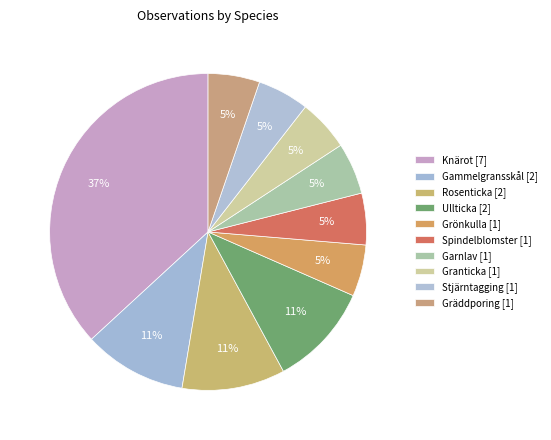

Approximately how many times larger is the value at Spindelblomster compared to Gammelgransskål?

0.5